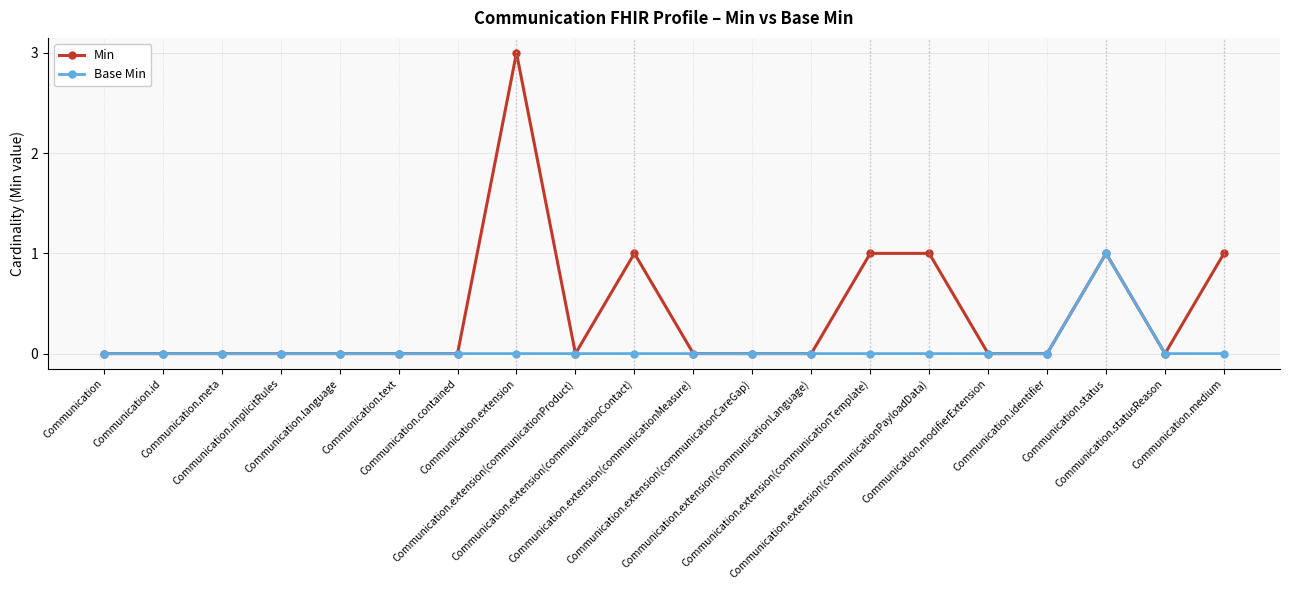

How many Min values are between 0 and 1?

19